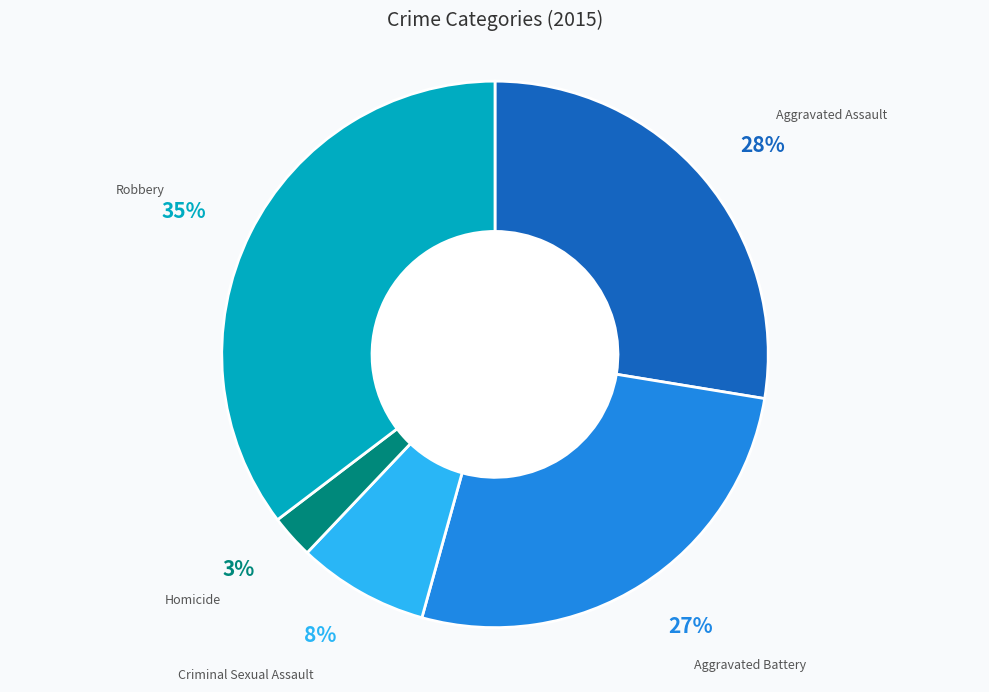

Does any single category account for the majority?

No